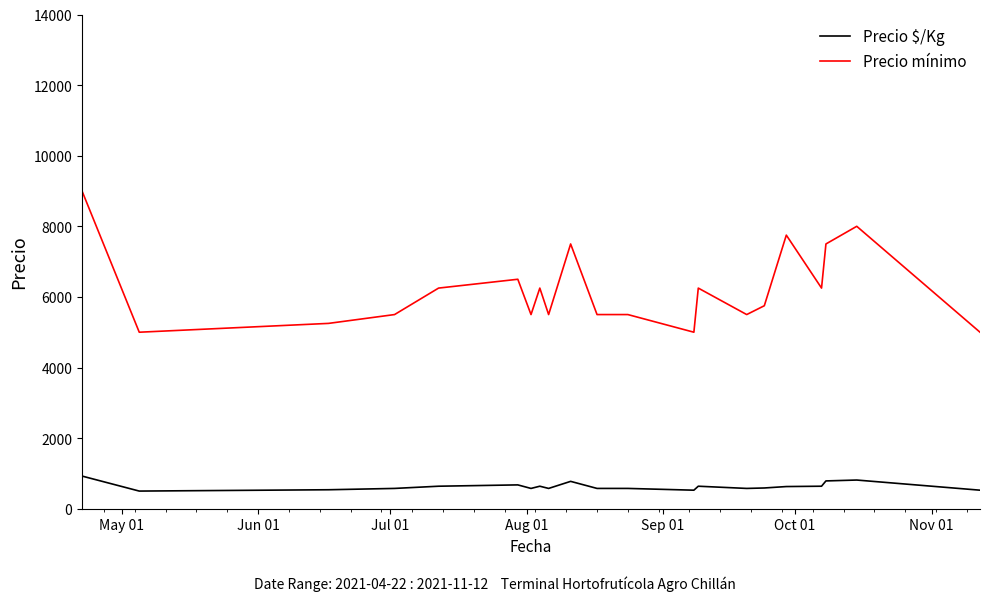

True or false: Precio mínimo and Precio $/Kg cross at least once.

False